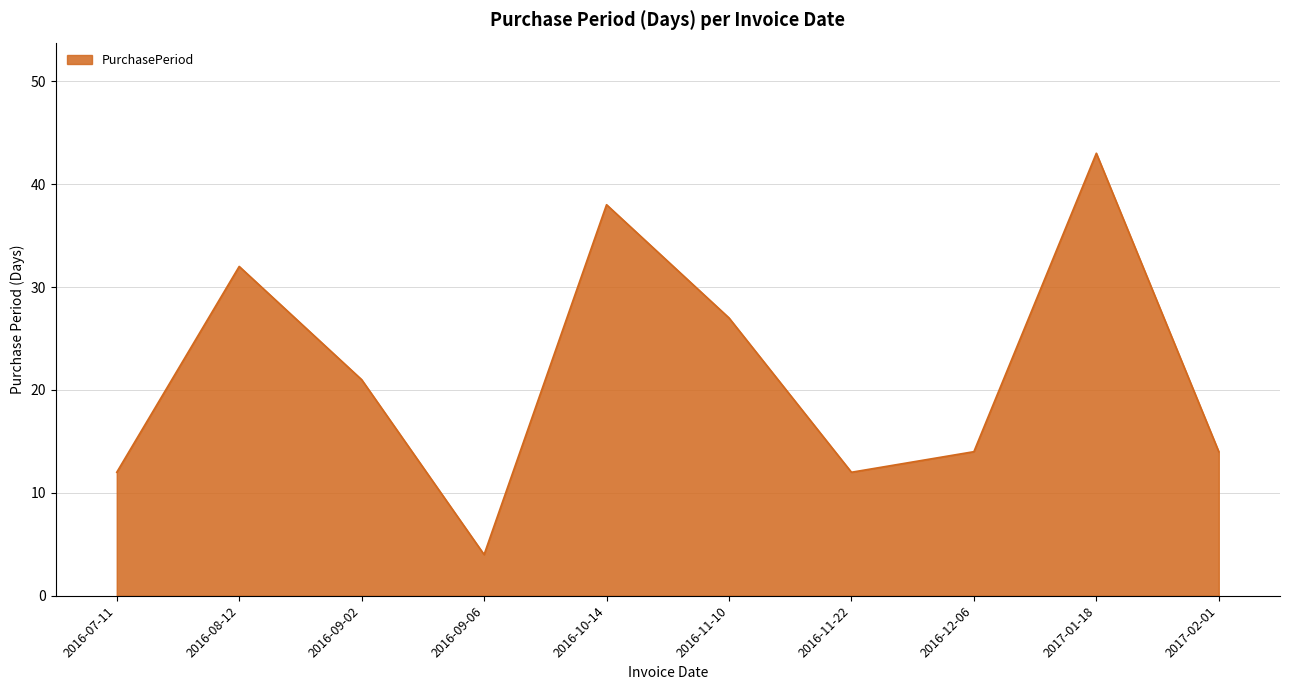

Between 2016-09-06 and 2017-01-18, which is larger?

2017-01-18